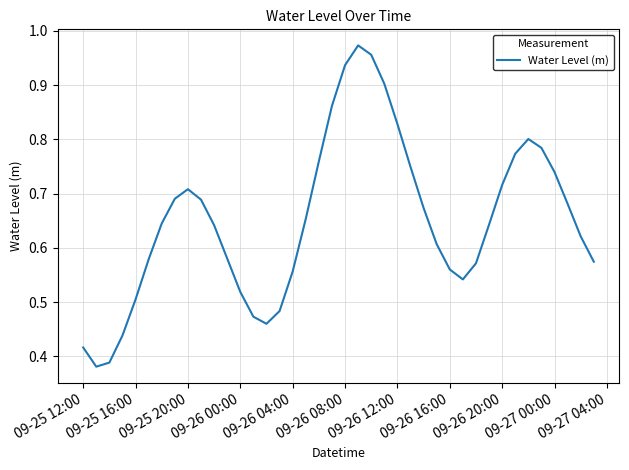

How many lines are shown in the chart?

1